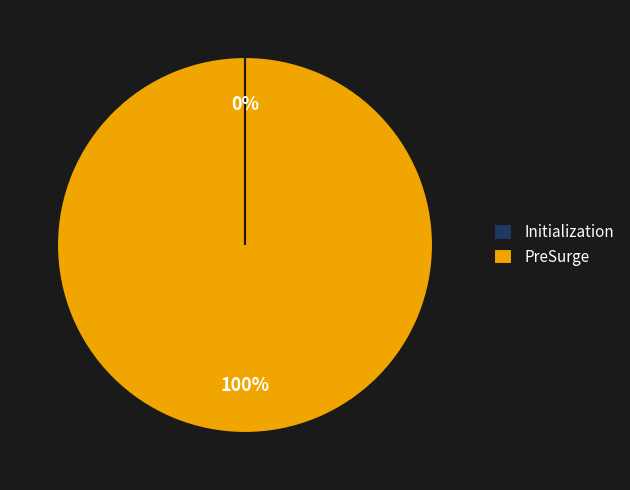

Which slice is the largest?

PreSurge